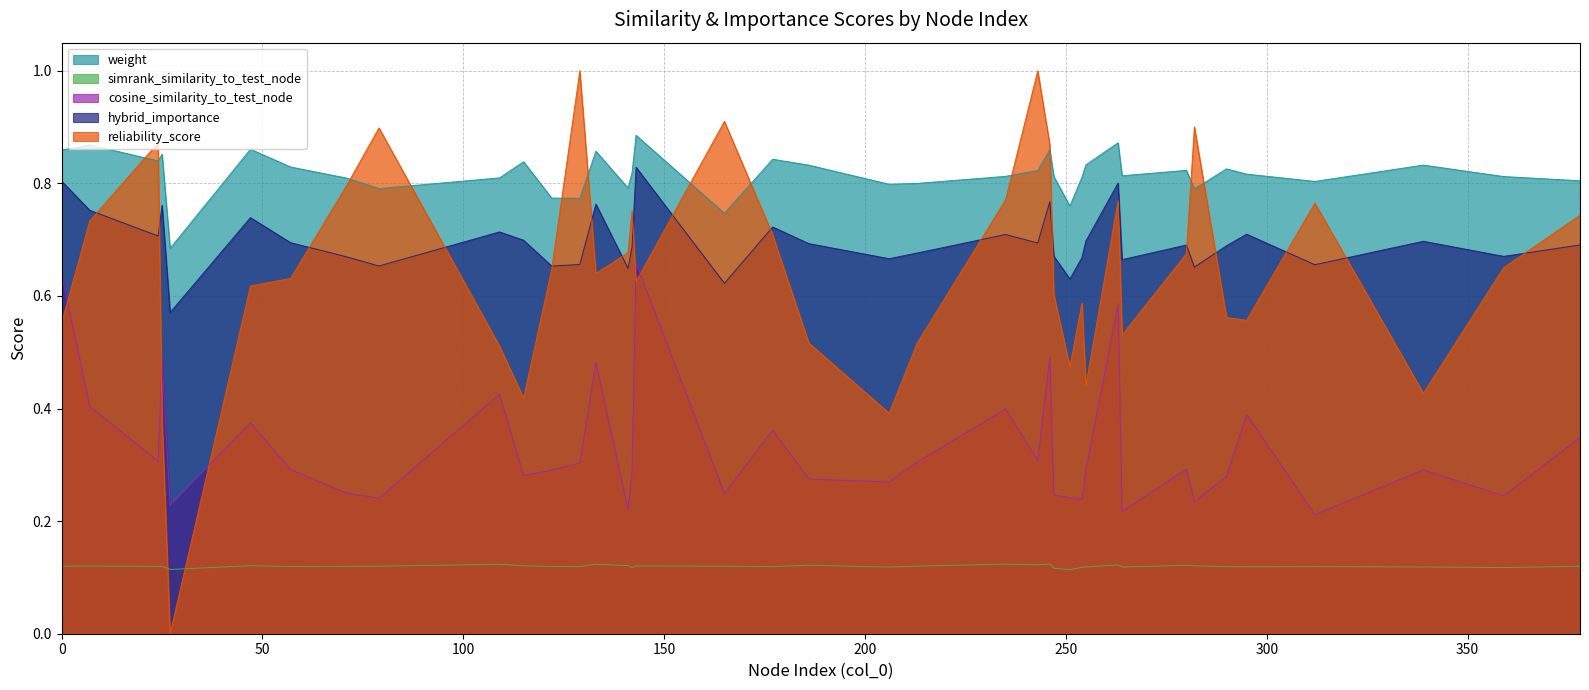

What is the difference between the maximum and minimum values in the reliability_score series?

1.0